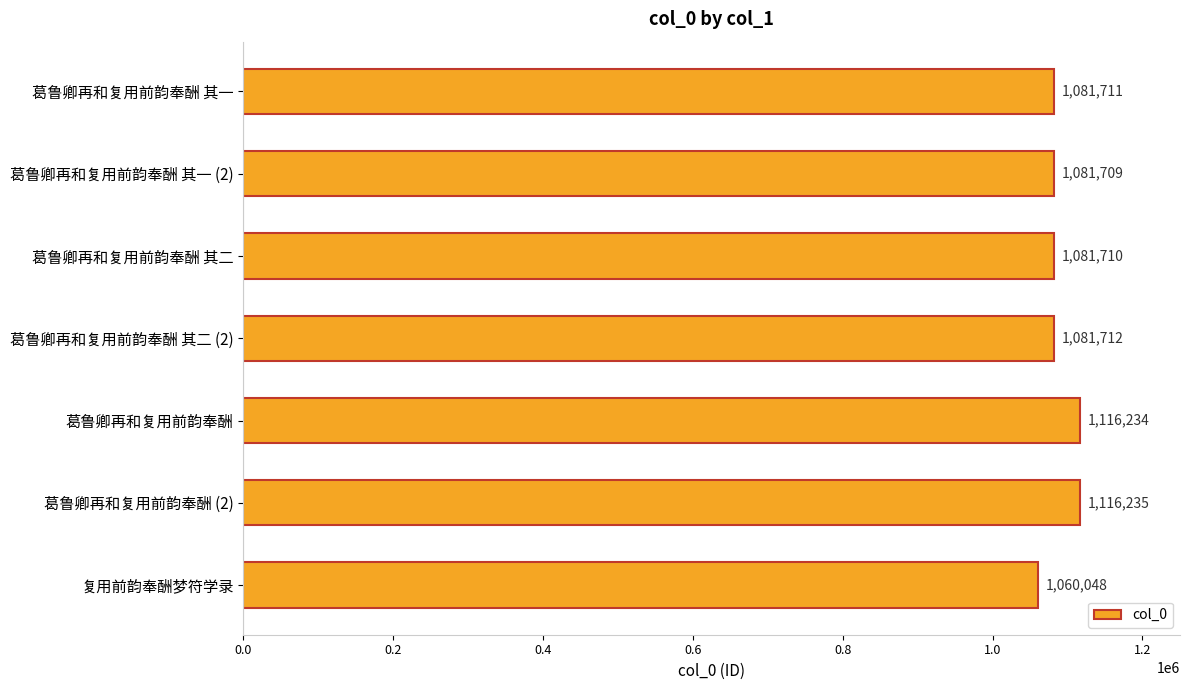

What position from the top is 葛鲁卿再和复用前韵奉酬 其二 (2)?

4